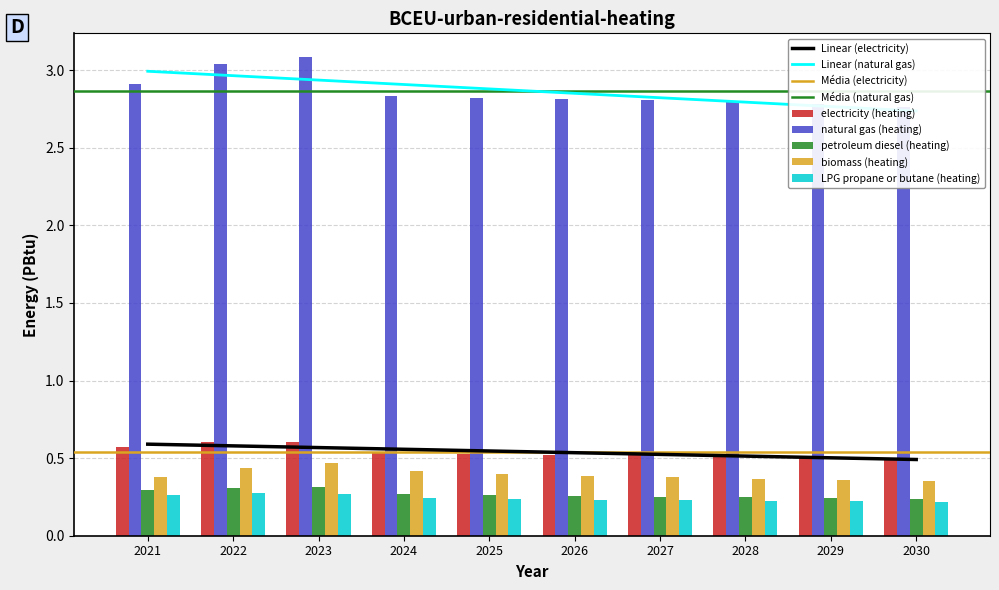

What is the difference between the maximum and minimum values in the natural gas (heating) series?

0.3